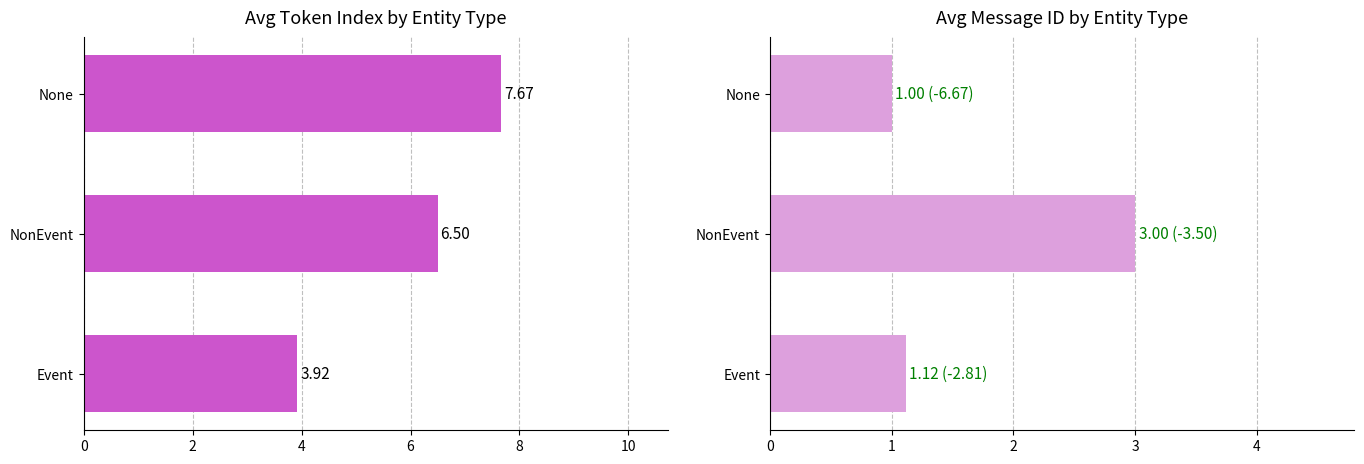

Reading left to right, transcribe all the data shown in this chart.

avg_token_index: 3.9	6.5	7.7
avg_message_id: 1.1	3.0	1.0